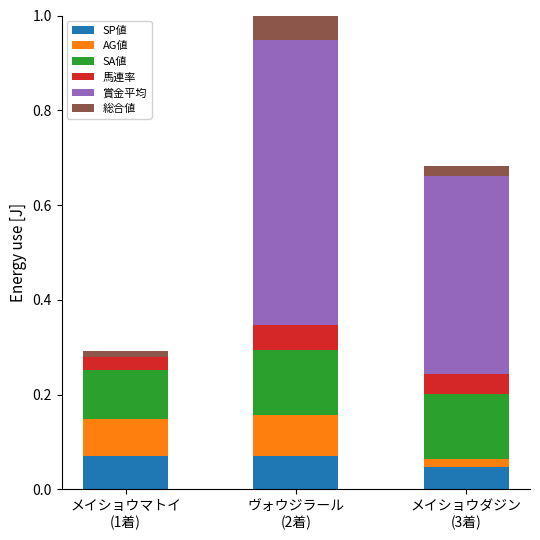

Are the bars horizontal?

No